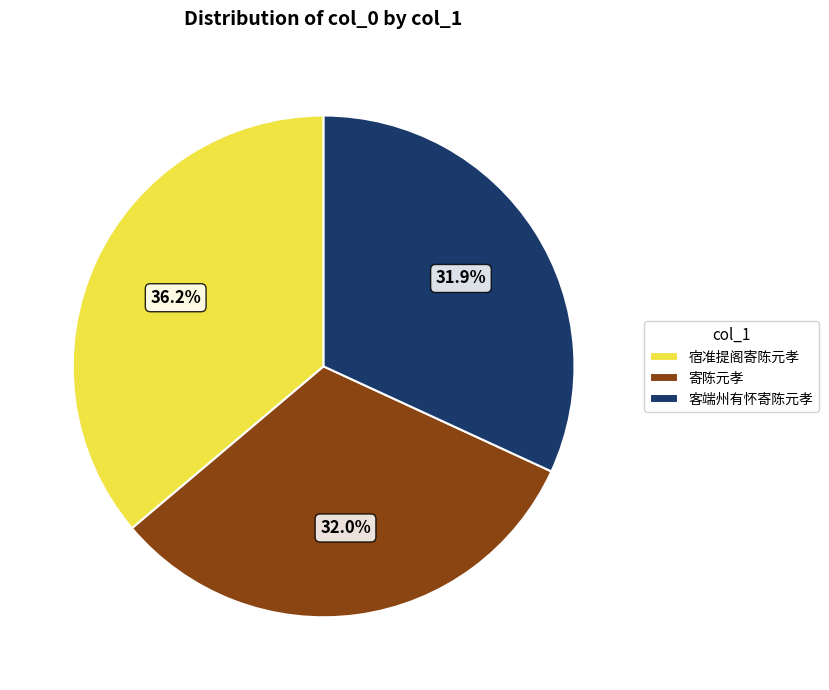

To the nearest percent, what portion does 客端州有怀寄陈元孝 represent?

32%